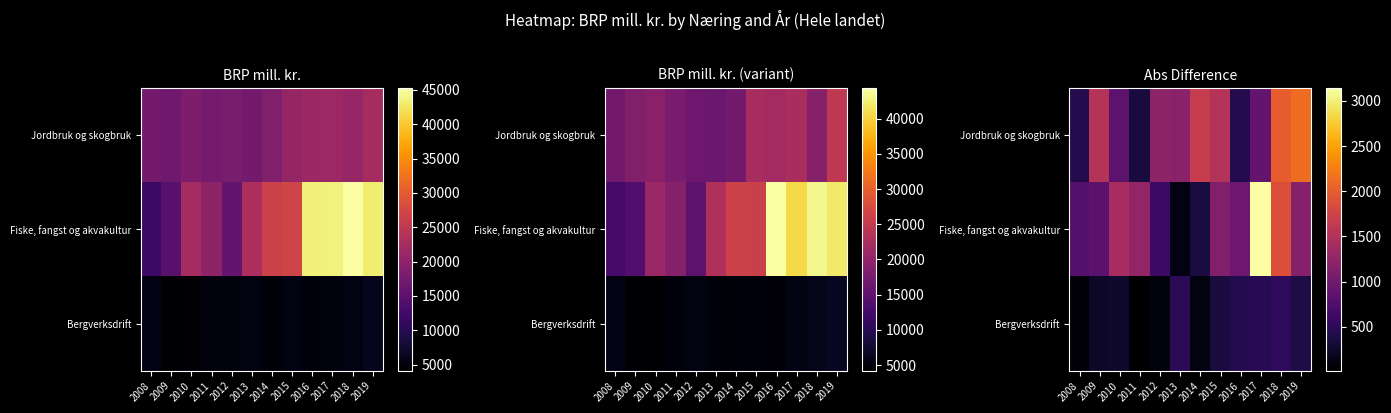

Is the value of Fiske, fangst og akvakultur at 2011 greater than the value of Jordbruk og skogbruk at 2009?

No